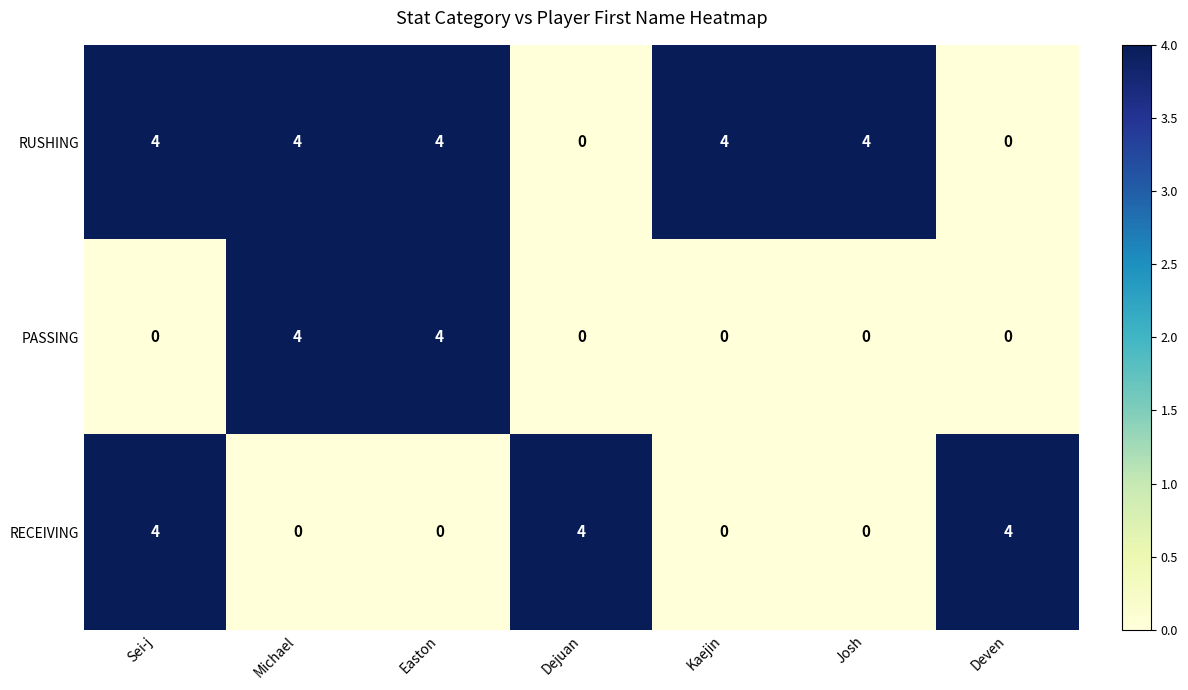

List the series in order of their overall mean, highest first.

RUSHING, RECEIVING, PASSING